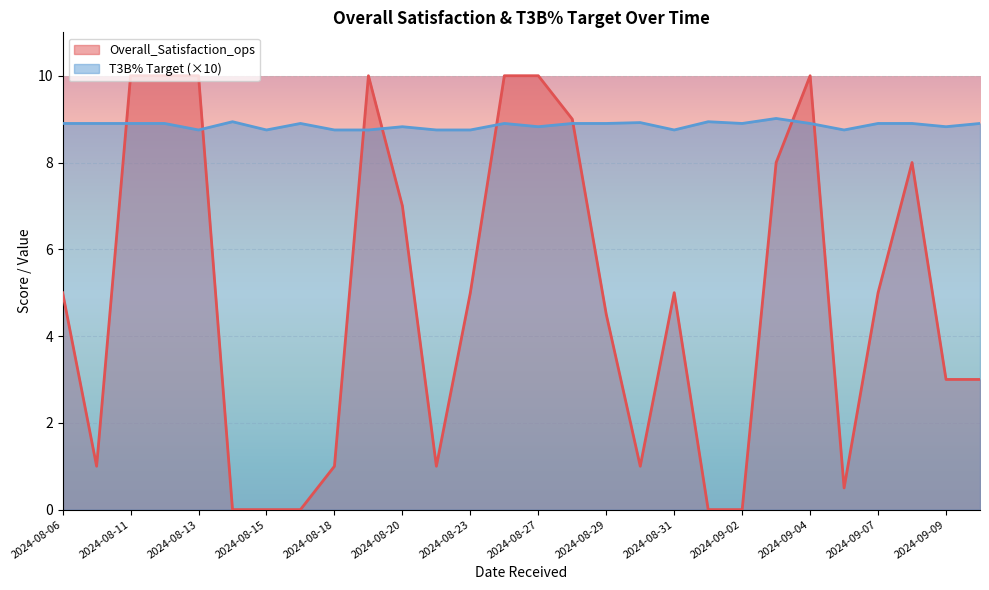

The T3B% Target (×10) series shows 8.8 at 2024-08-13. True or false?

True